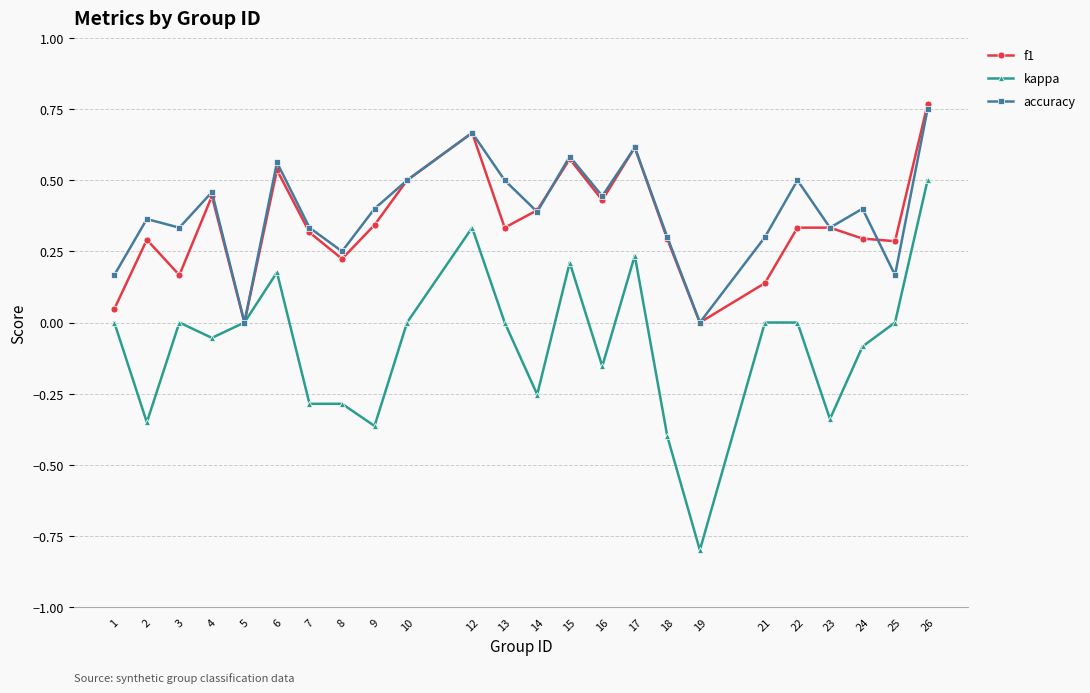

What is the sum of all kappa values?

-1.9